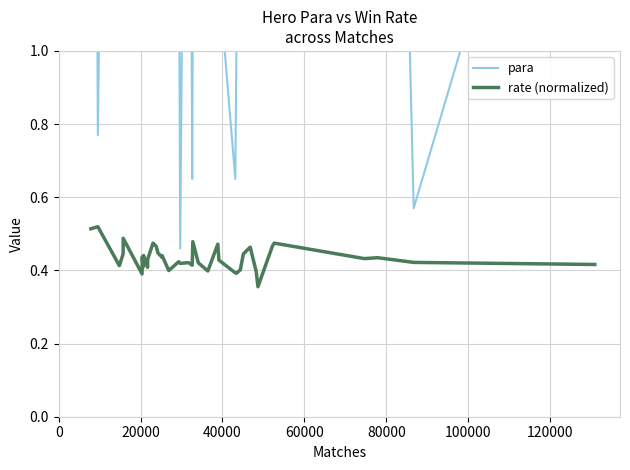

What is the maximum value for para?

8.8